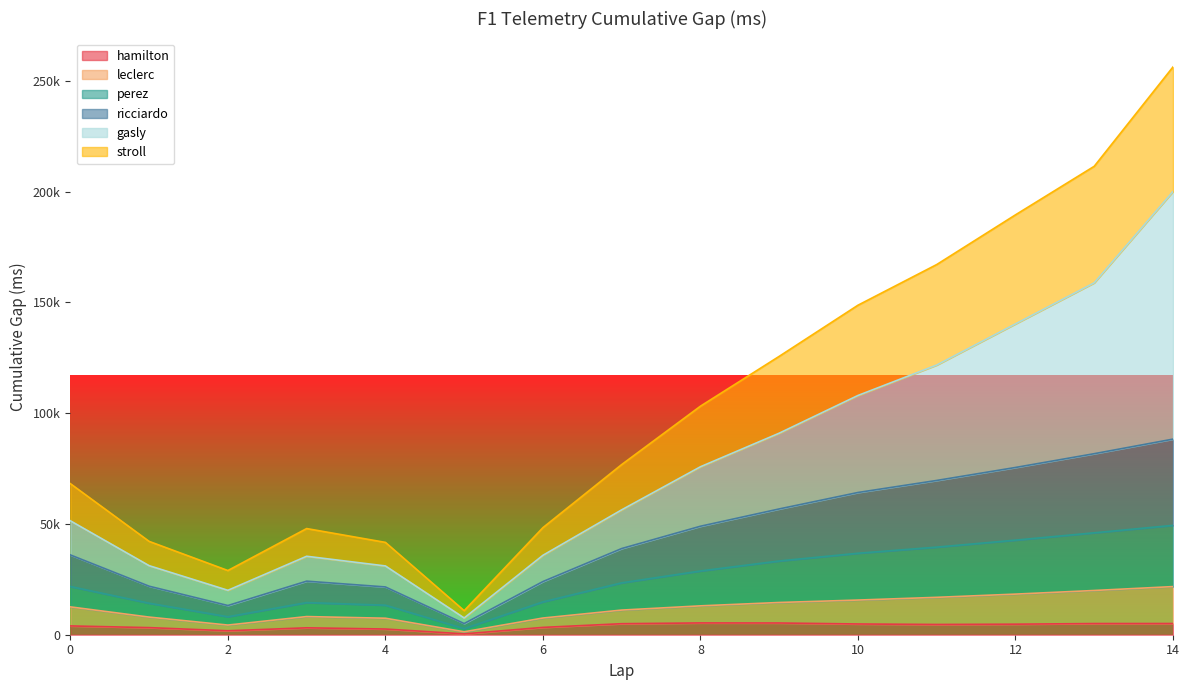

How many interior local peaks does the hamilton series have?

2